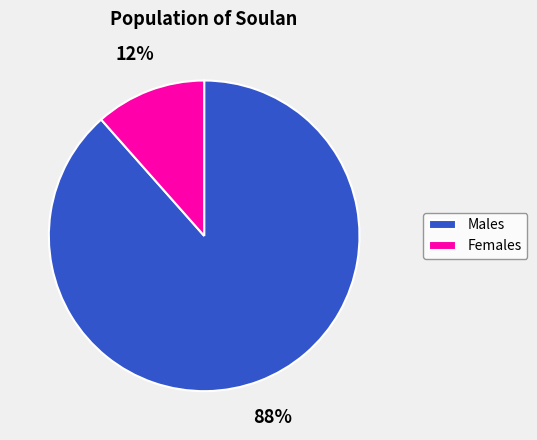

Between Females and Males, which is larger?

Males